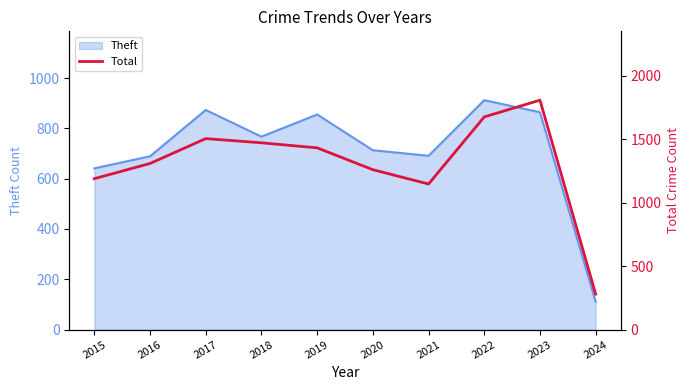

What is the highest value of the Theft series?

912